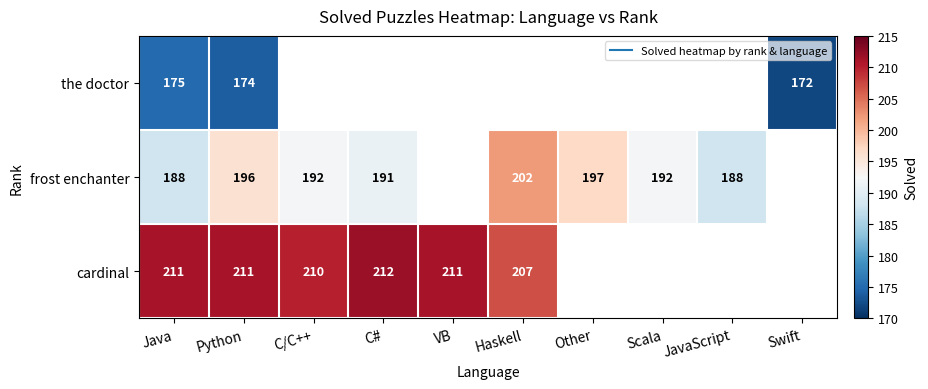

Which category has the lowest value across all series?

Swift